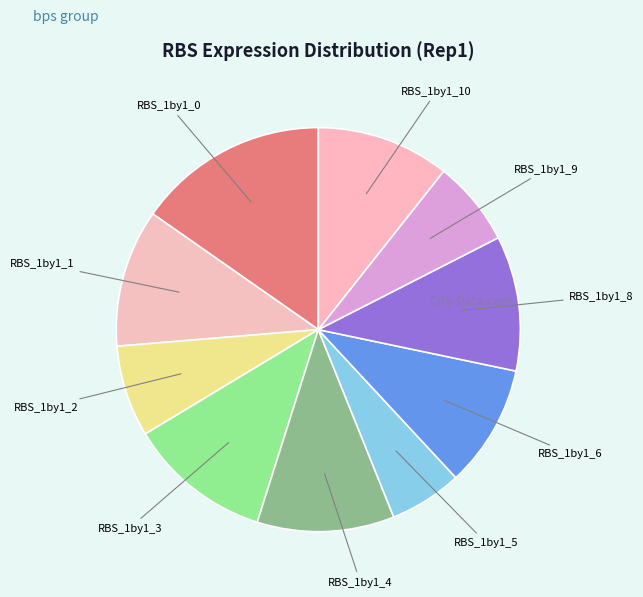

Which category has the biggest portion of the pie?

RBS_1by1_0